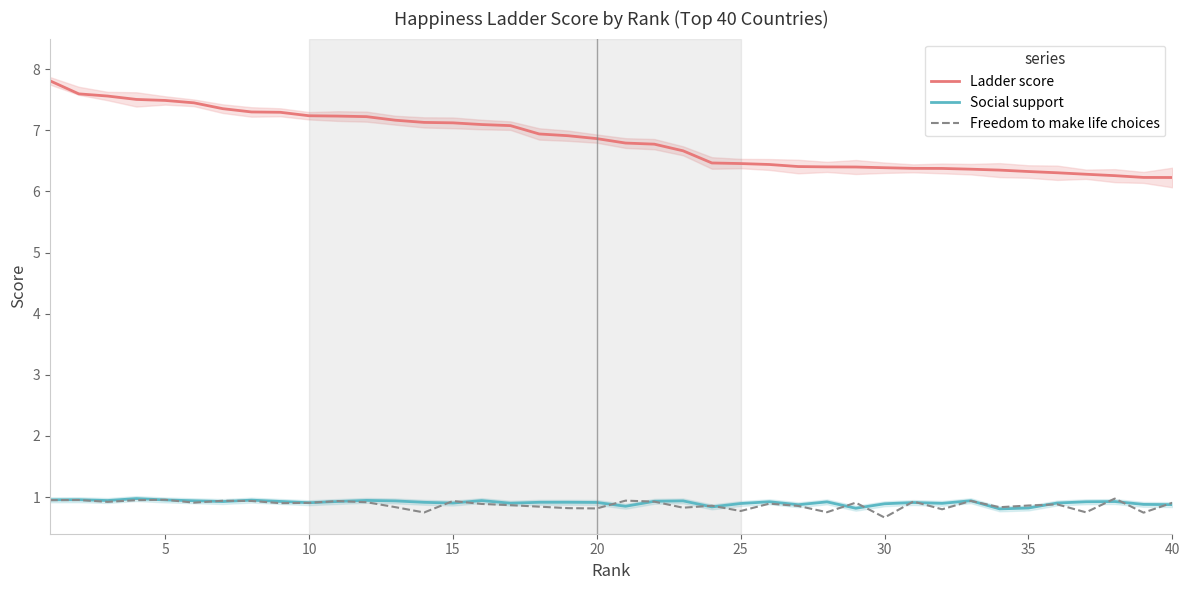

Is it true that Freedom to make life choices equals 0.7 at 30?

True